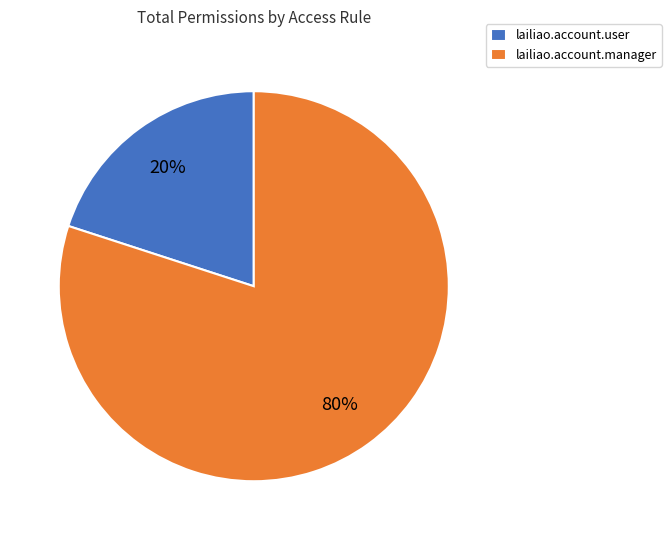

To the nearest percent, what percentage of the pie is lailiao.account.manager?

80%